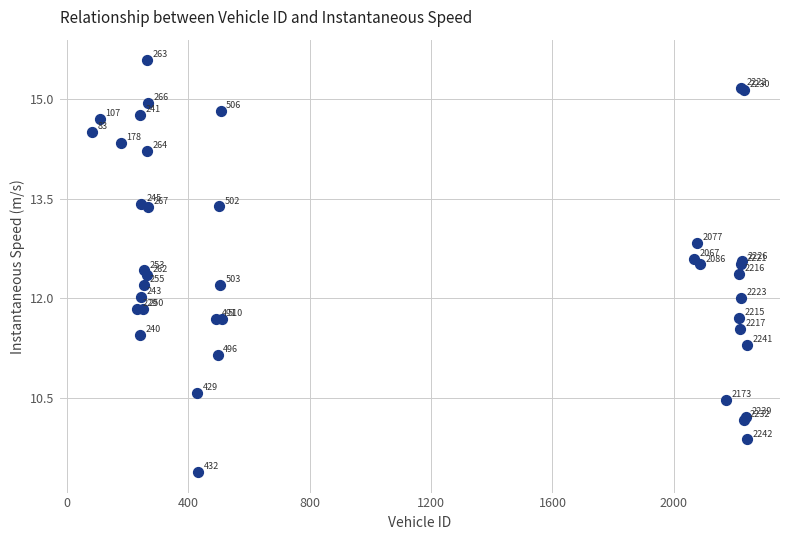

What Y value in the scatter plot is closest to 12?

12.0